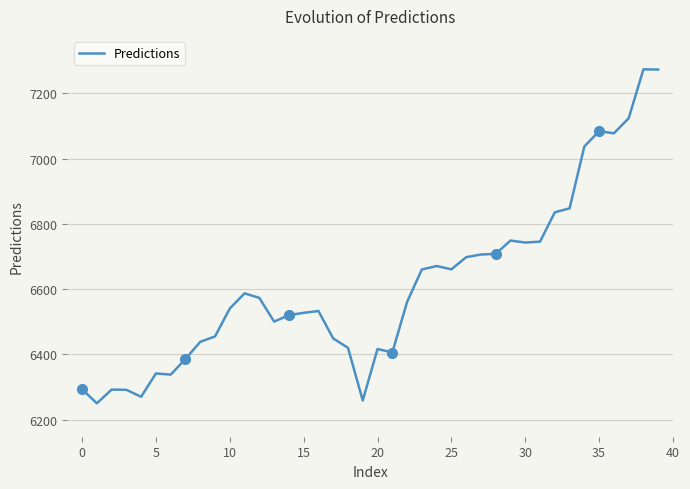

What is the sum of all values?

264543.1